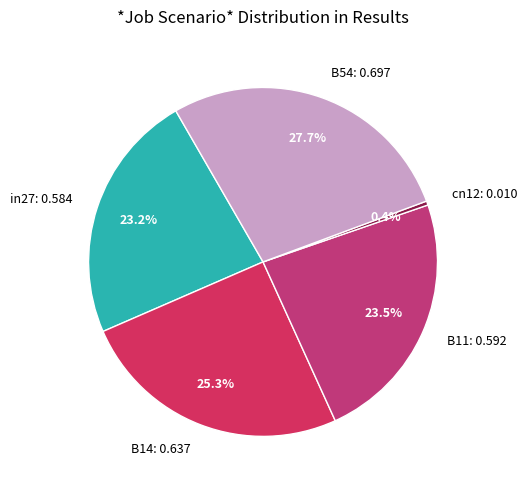

What is the largest slice in the pie chart?

B54